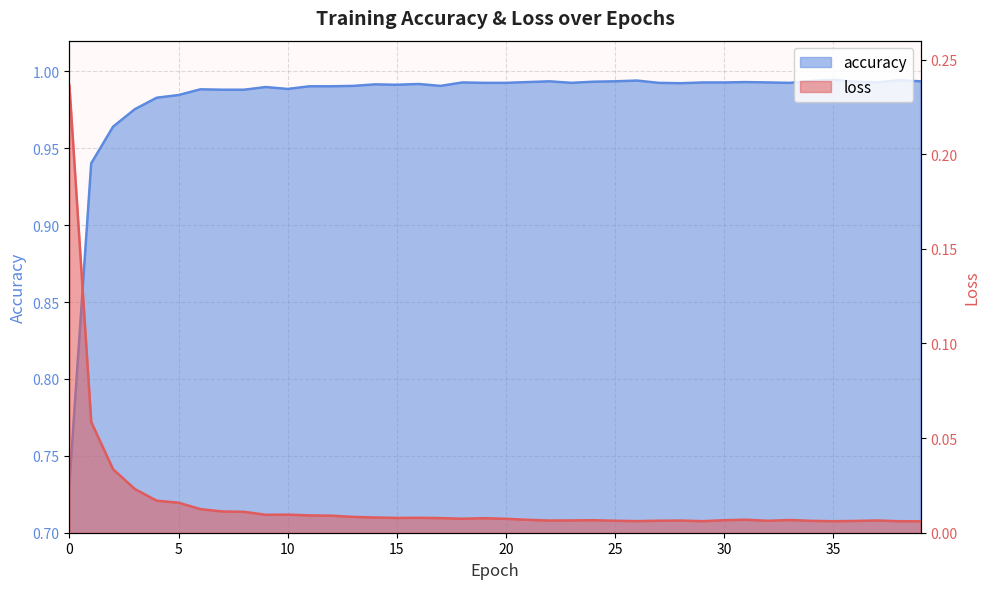

At which category does loss reach its first local peak?

10